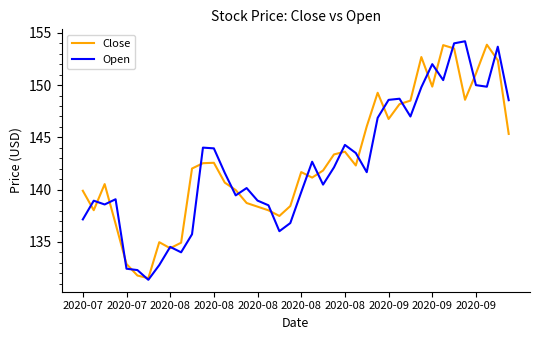

What is the highest value of the Close series?

153.9